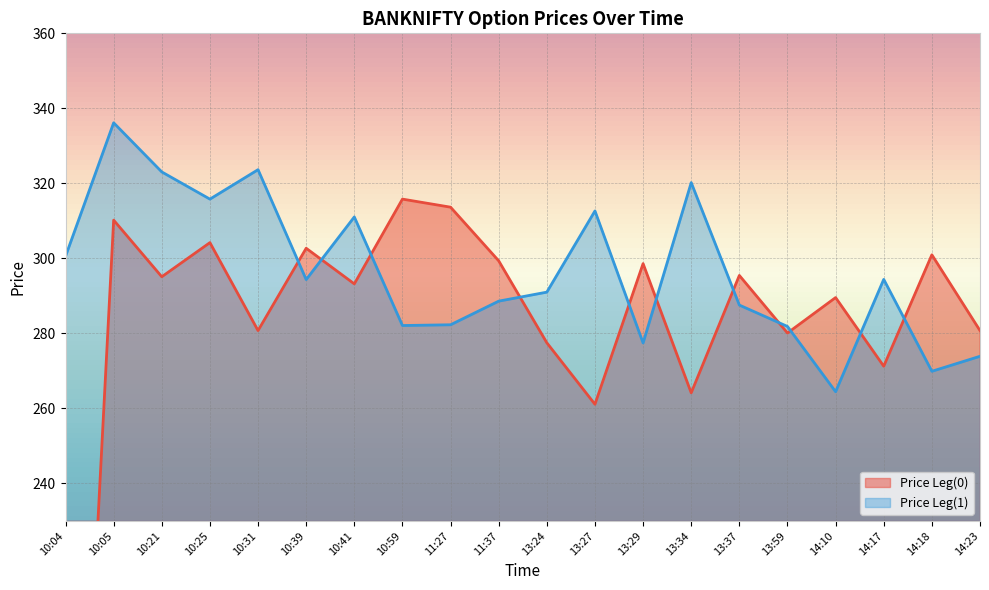

How many values in the Price Leg(0) series exceed 295?

10